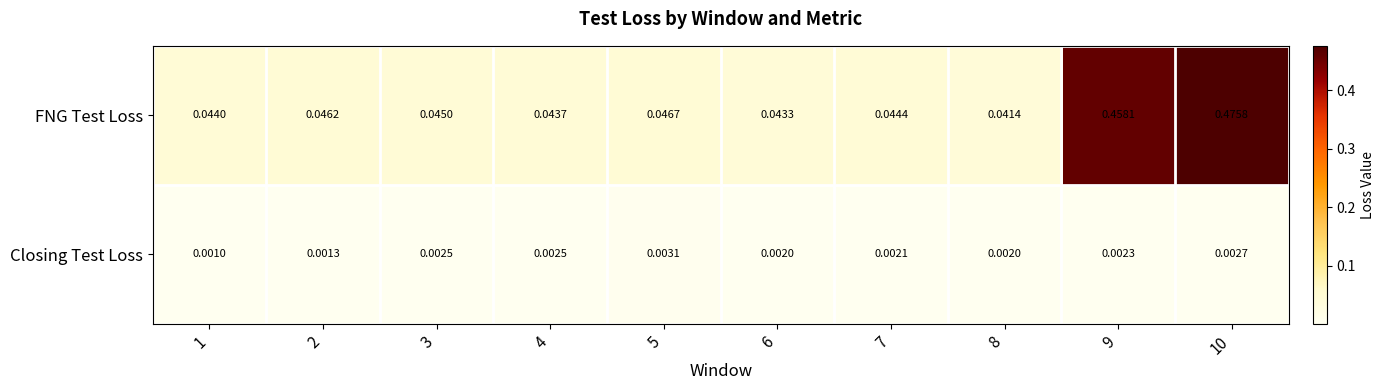

At how many categories does at least one series exceed 0?

10